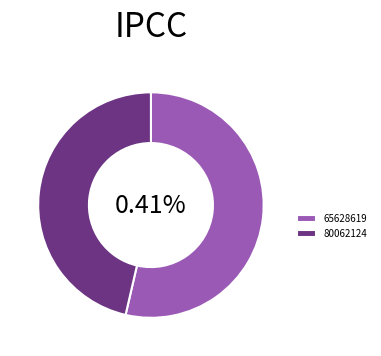

Which category has the biggest portion of the pie?

65628619